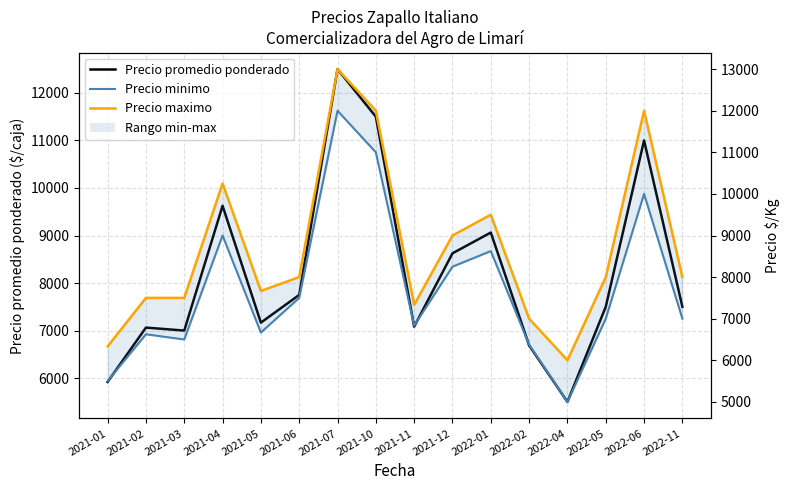

Is it true that Precio maximo equals 7500.0 at 2021-03?

True